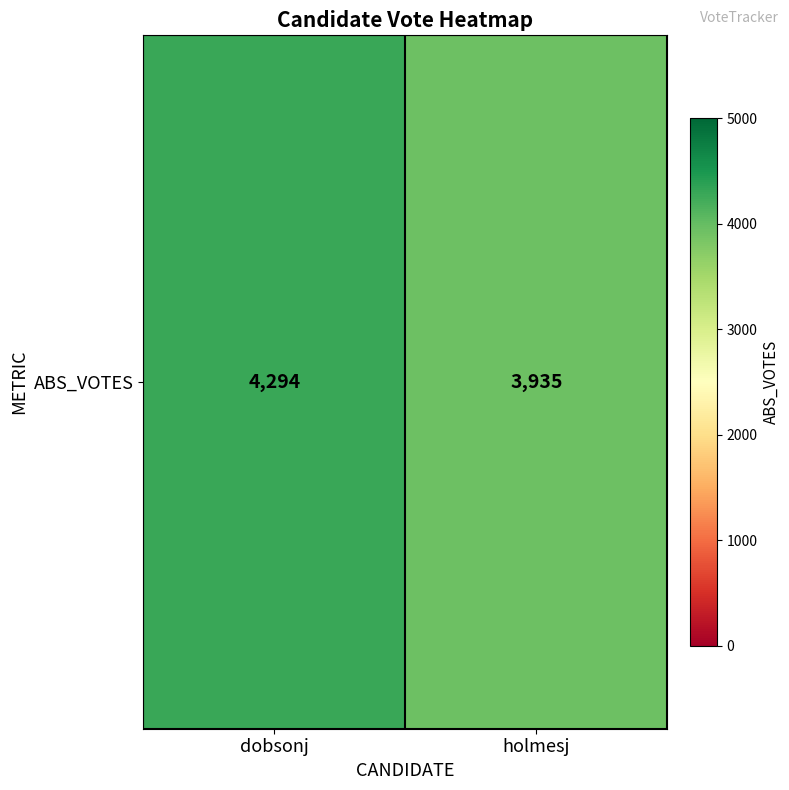

Reading right to left, transcribe all the data shown in this chart.

holmesj=3935	dobsonj=4294